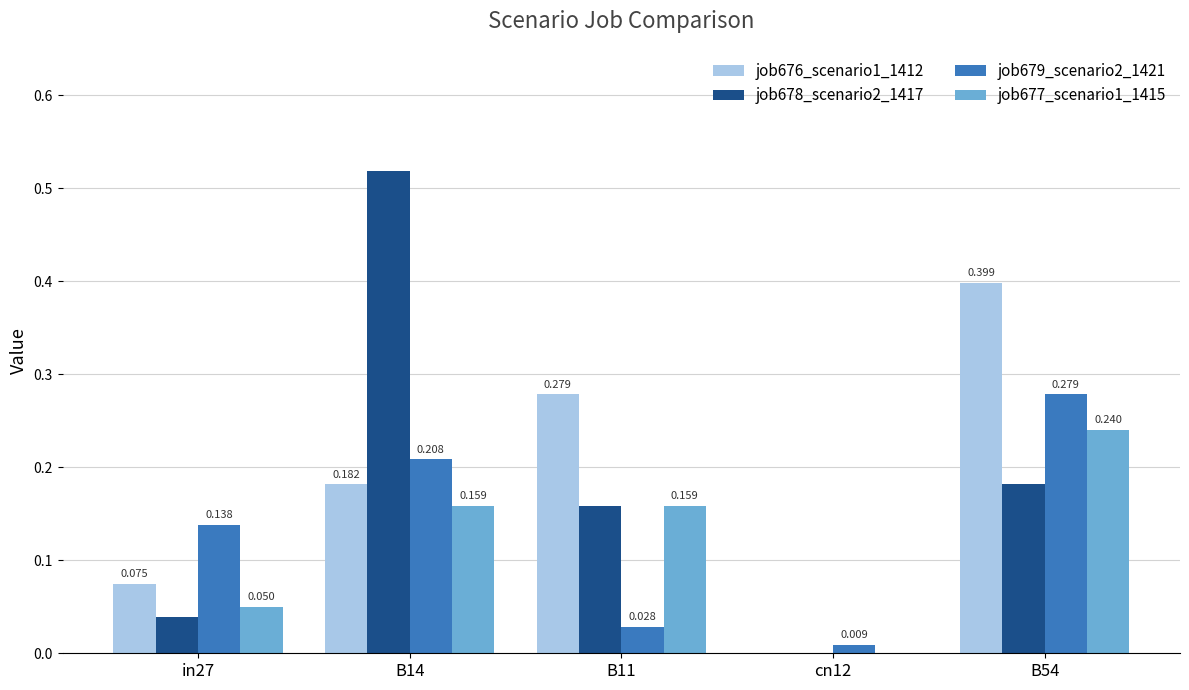

How many groups of bars are there?

5